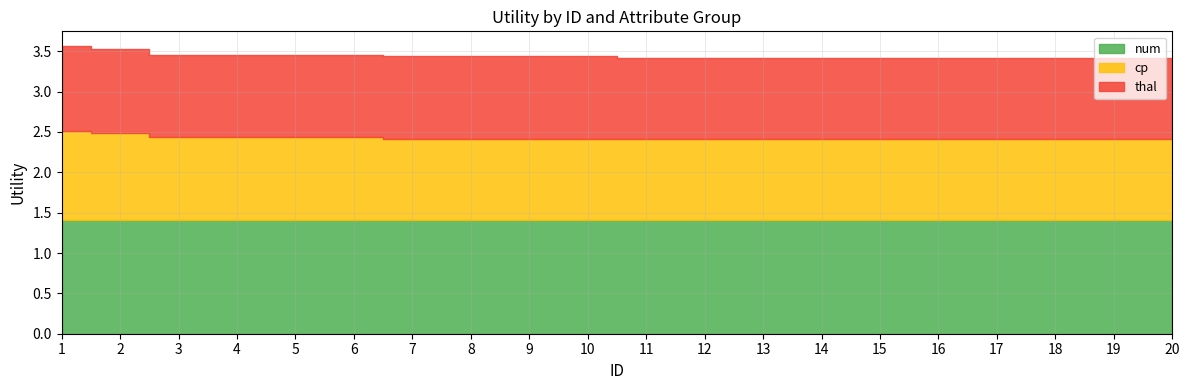

The value of cp at 6 is 1.0. True or false?

True